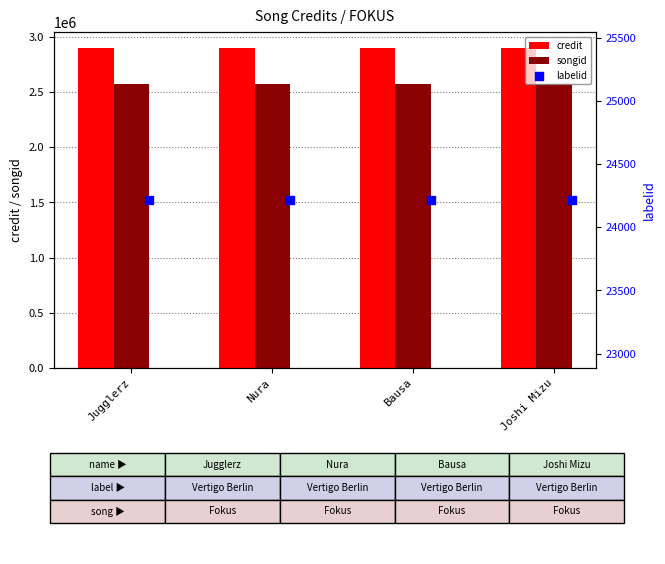

Is the value of credit at Joshi Mizu greater than the value of songid at Joshi Mizu?

Yes